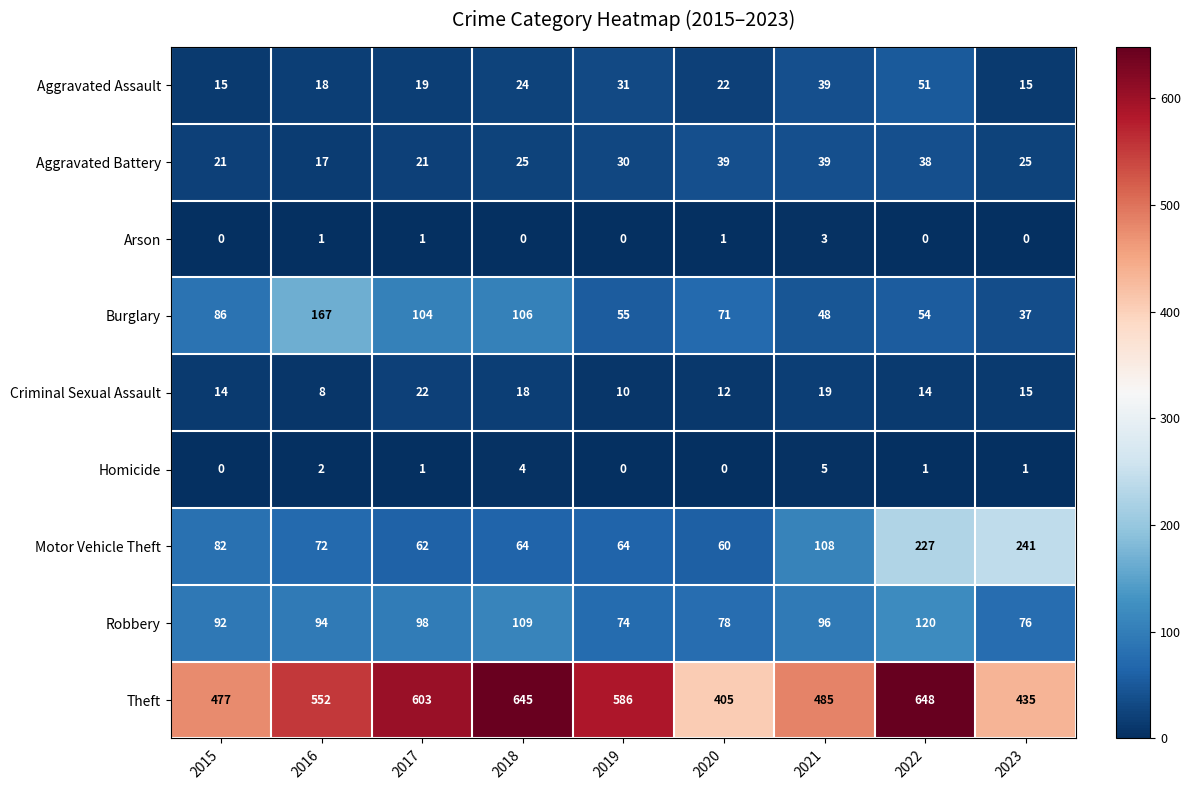

What value does the Robbery series have at 2022?

120